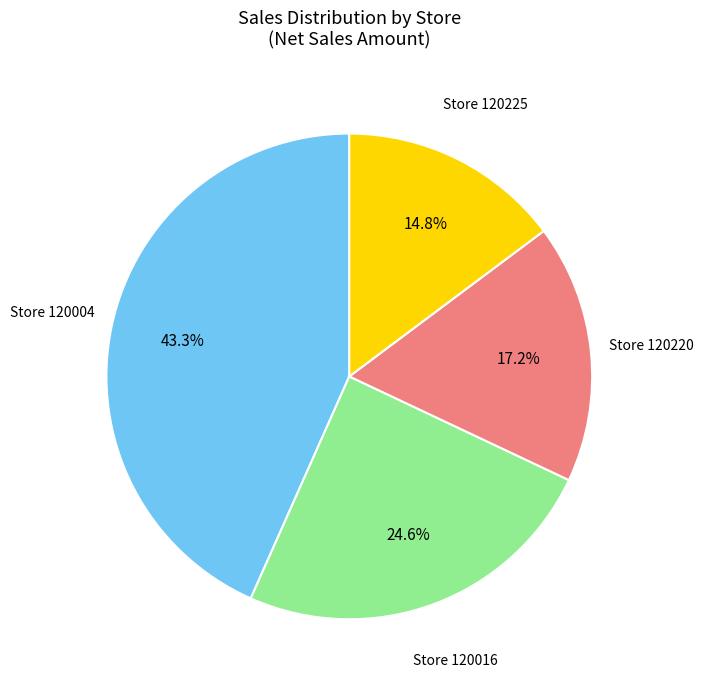

Does any single category account for the majority?

No